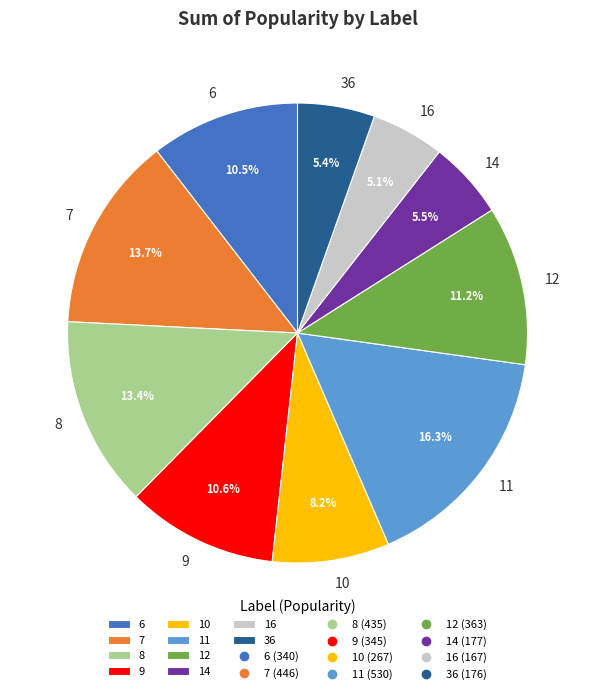

Which category has the biggest portion of the pie?

11